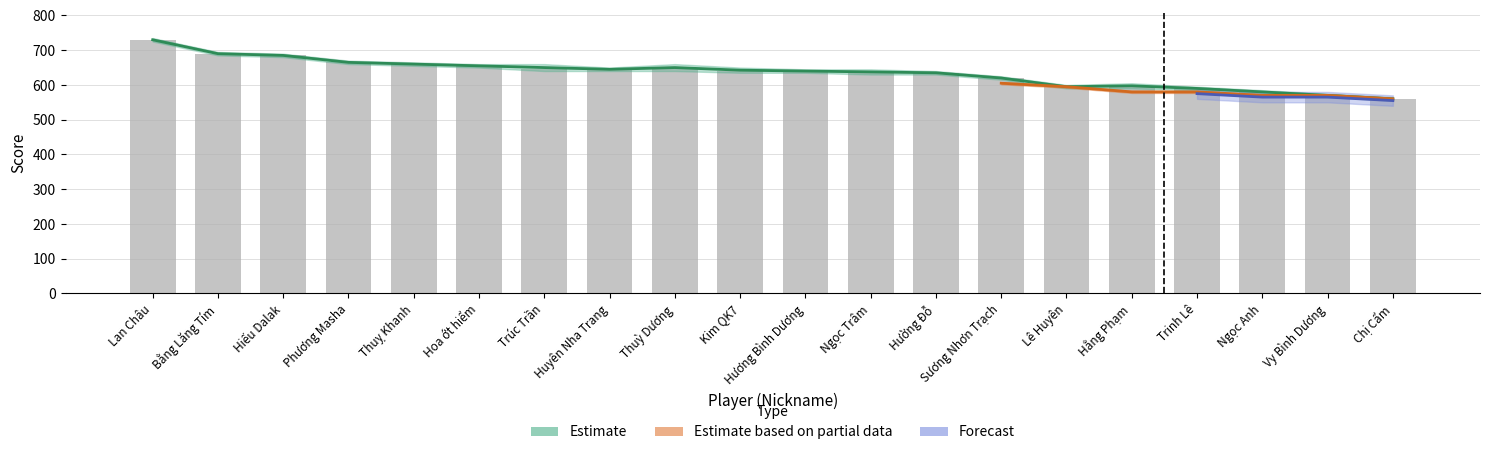

Between Hường Đỗ and Hằng Phạm, which is larger?

Hường Đỗ